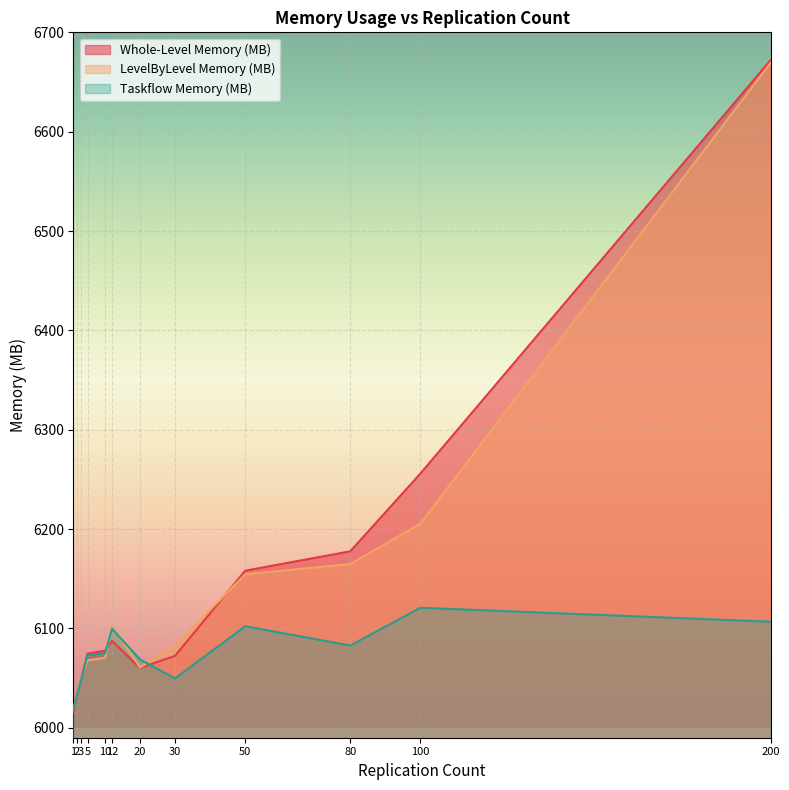

What is the difference between the second highest and second lowest values in the Taskflow Memory (MB) series?

73.7